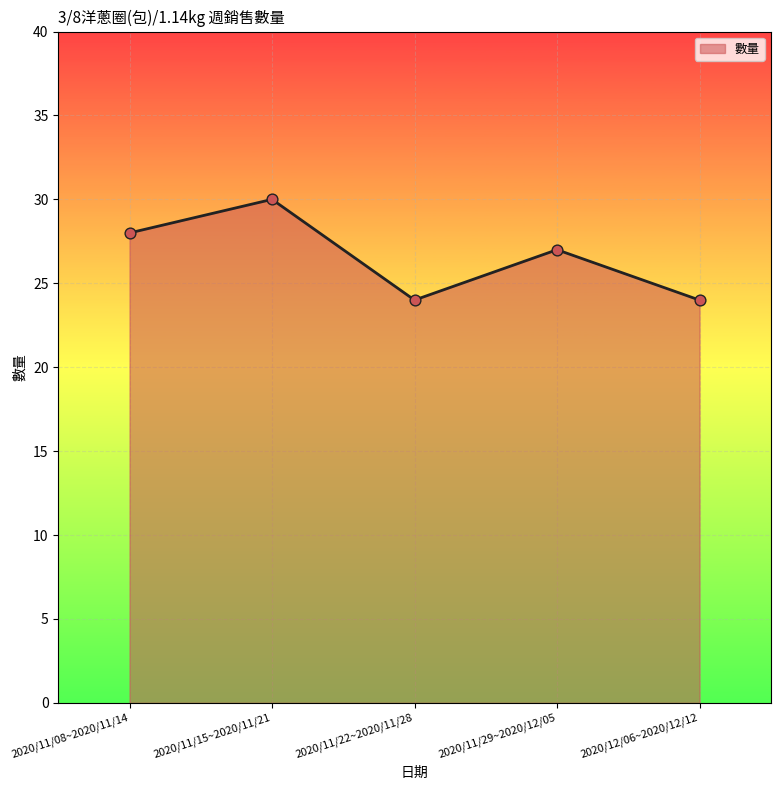

What is the ratio of the value at 2020/11/15~2020/11/21 to the value at 2020/11/22~2020/11/28?

1.2